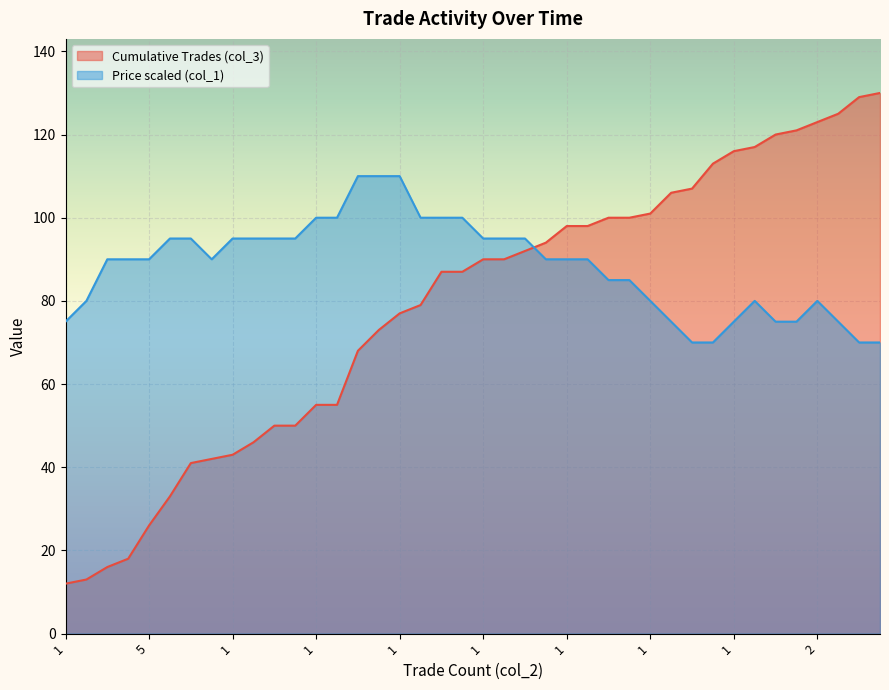

What is the label of the 33rd point from the left?

1